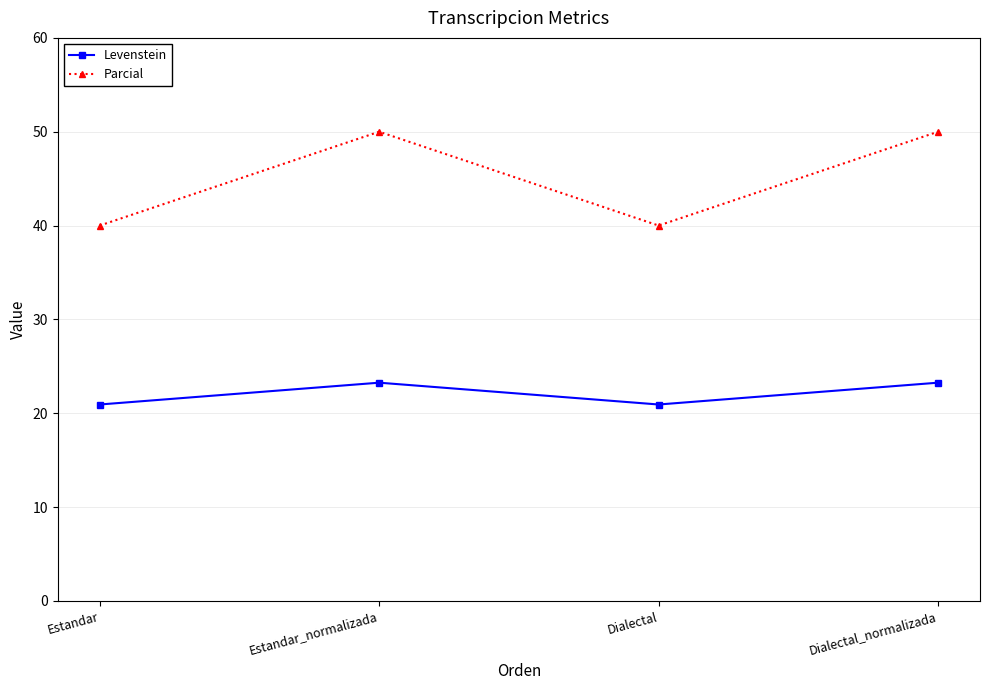

List the series in order of their peak value, lowest first.

Levenstein, Parcial